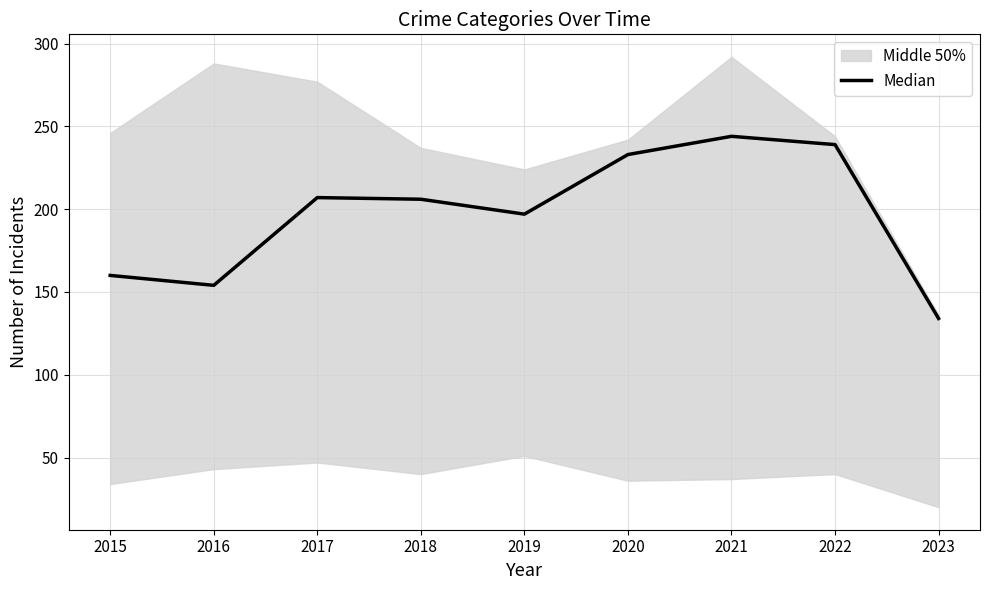

How many lines are shown in the chart?

1